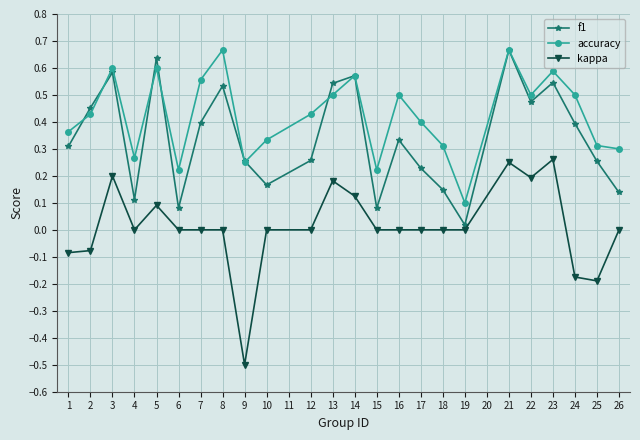

How many interior local peaks does the f1 series have?

7